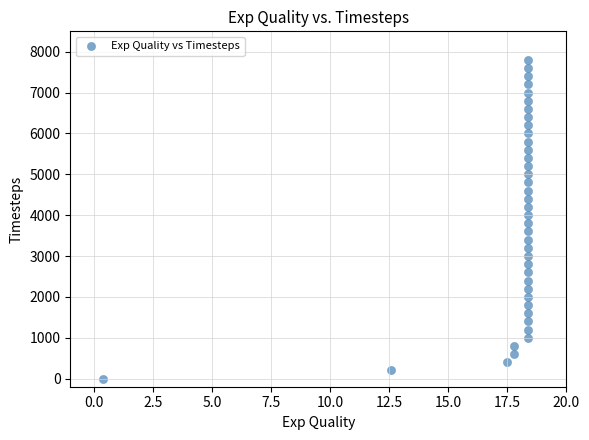

What is the range of Y values (max minus min)?

7800